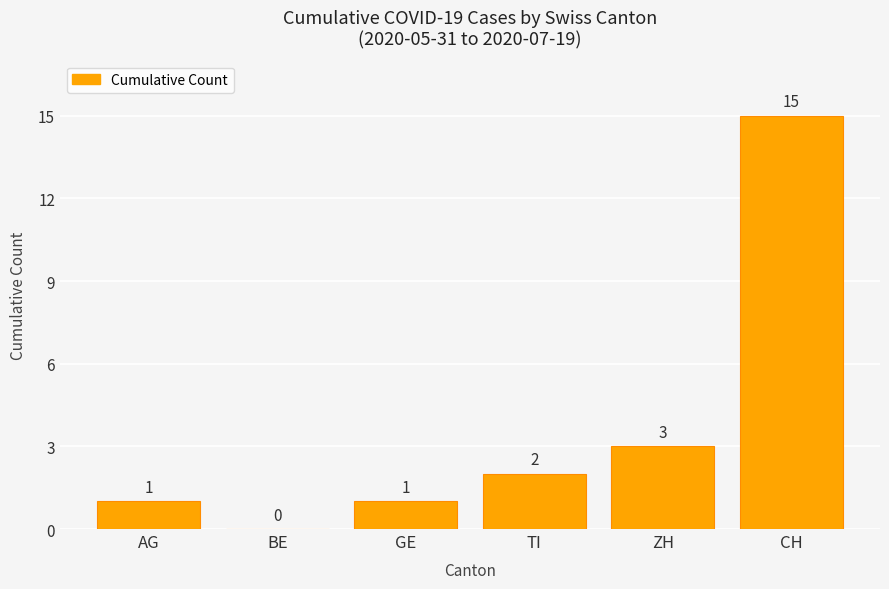

What is the sum of the values at GE and BE?

1